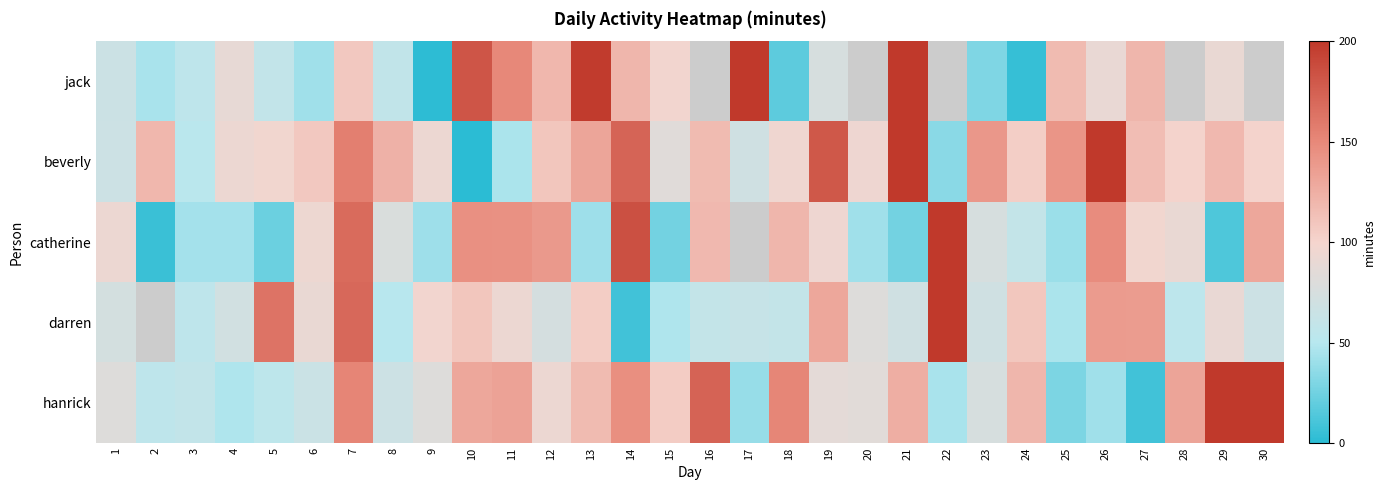

At which category is the sum across all series the highest?

7